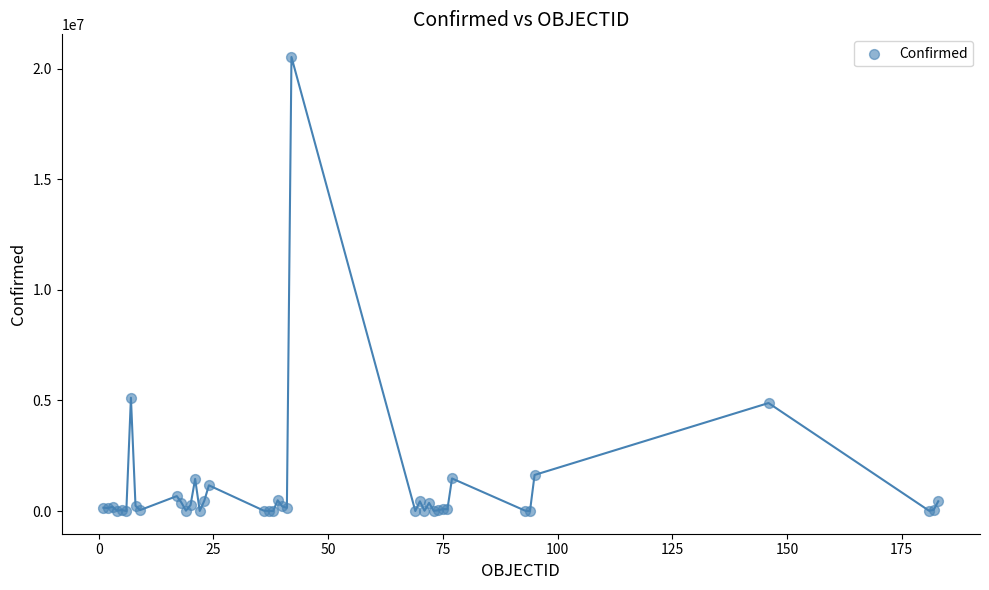

What Y value in the scatter plot is closest to 10264777?

5124963